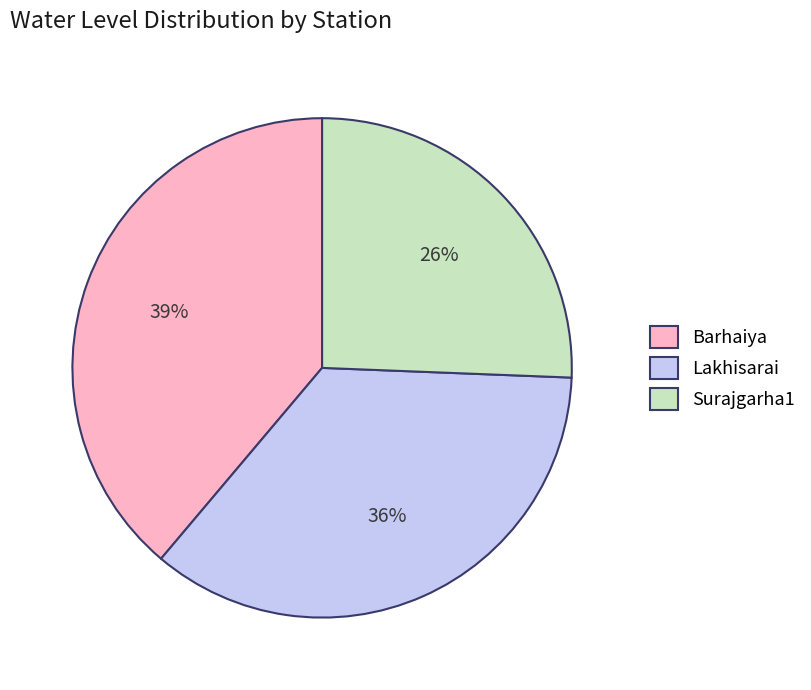

To the nearest percent, what is the difference between the Barhaiya and Lakhisarai slice percentages?

3%